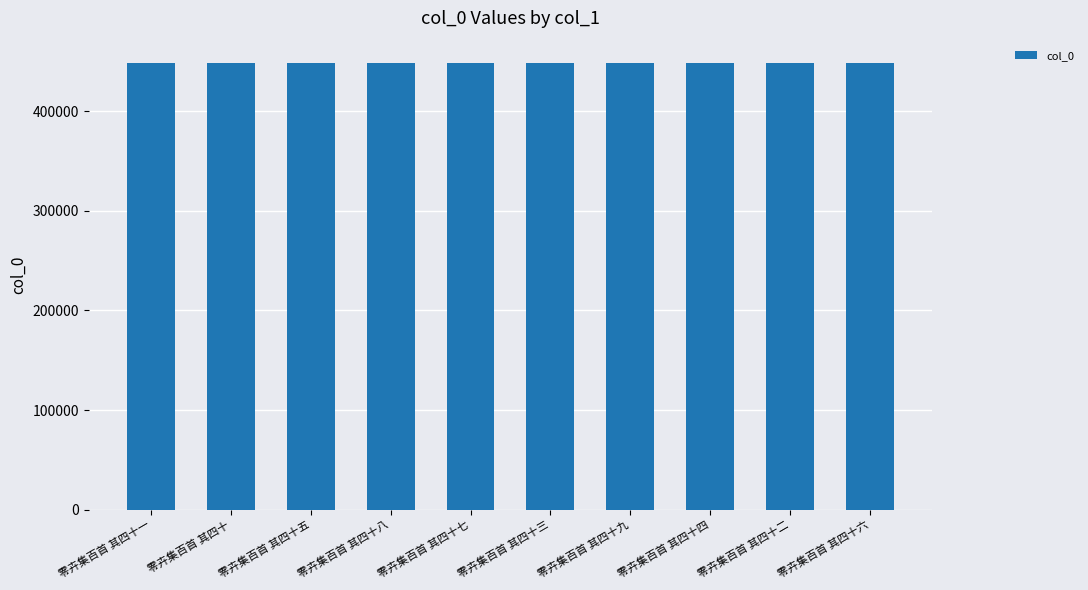

What value does the data have at 零卉集百首 其四十五?

448448